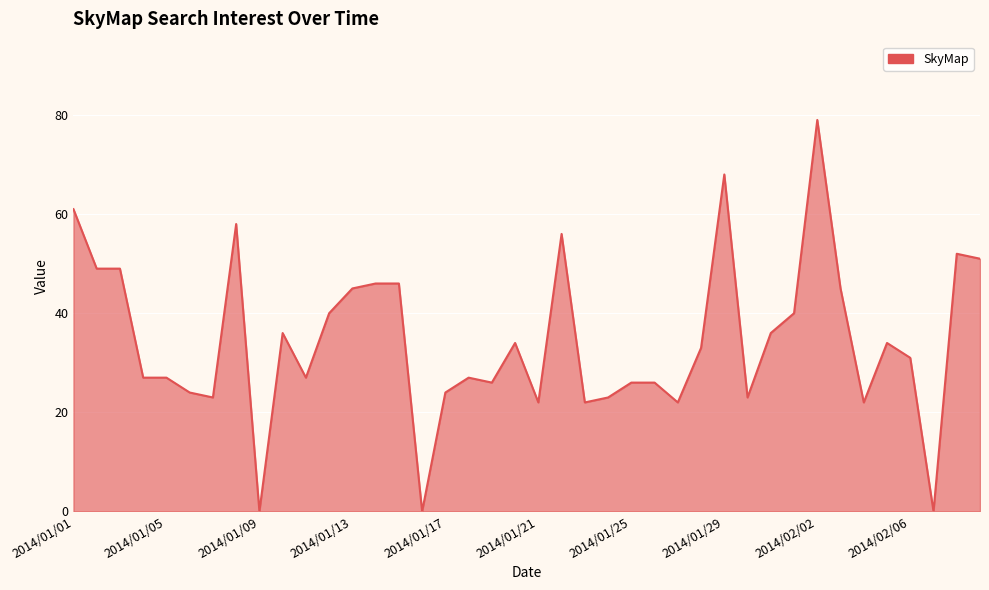

What is the difference between the maximum and minimum values?

79